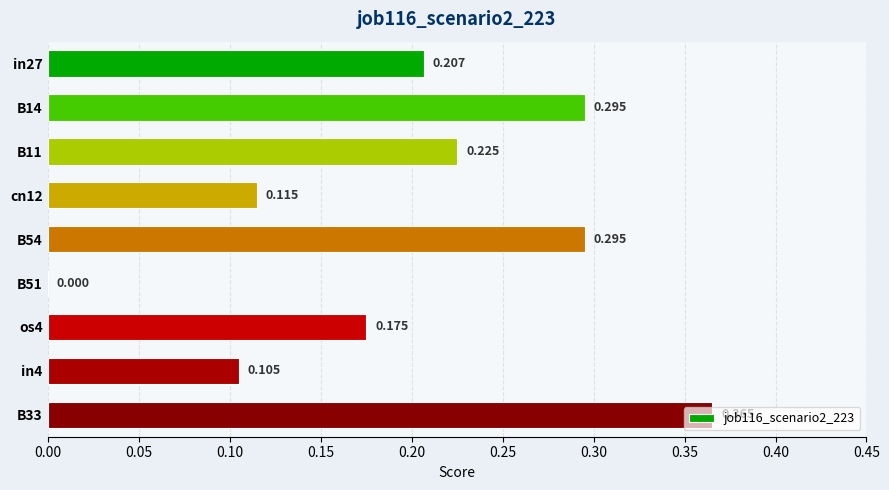

How many series are shown in this chart?

1